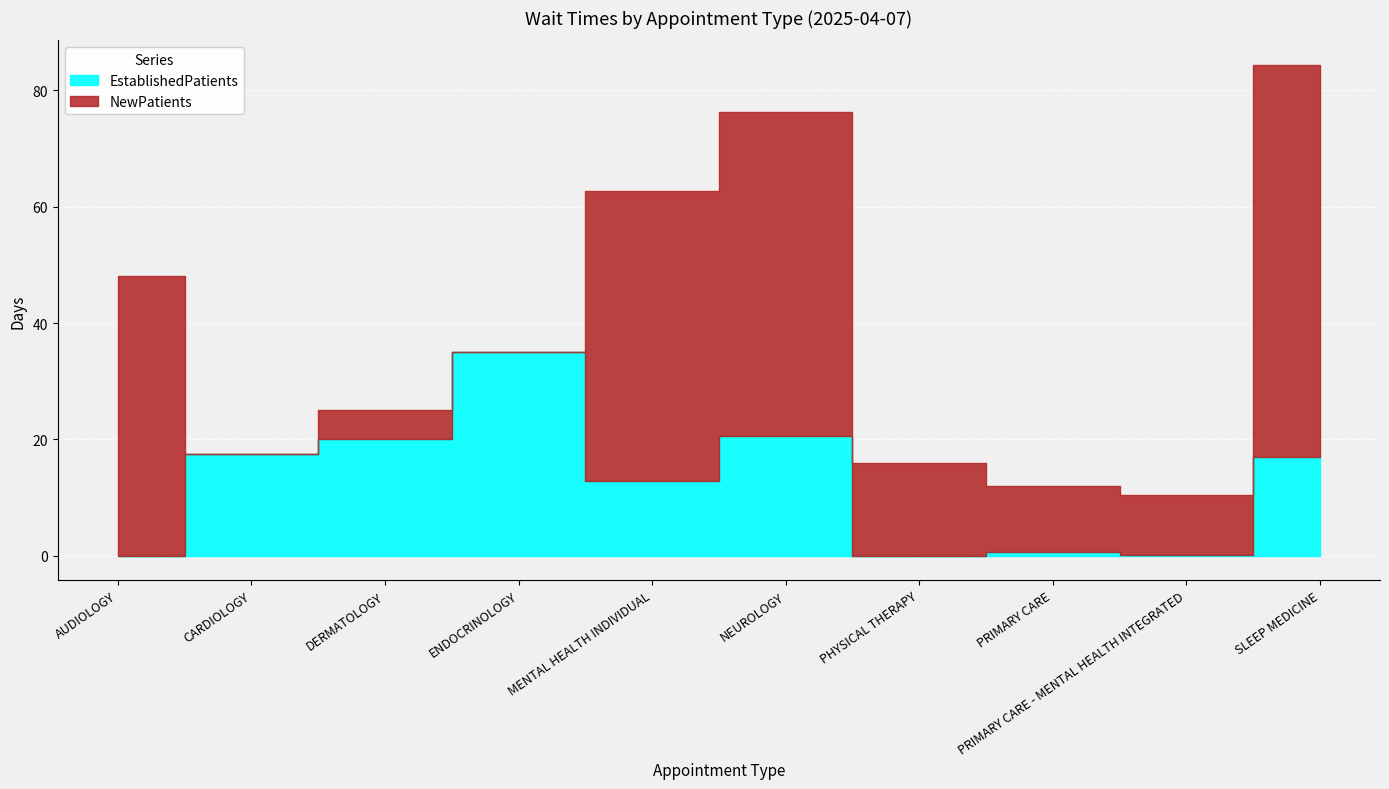

Between AUDIOLOGY and SLEEP MEDICINE, which series saw the biggest shift?

NewPatients